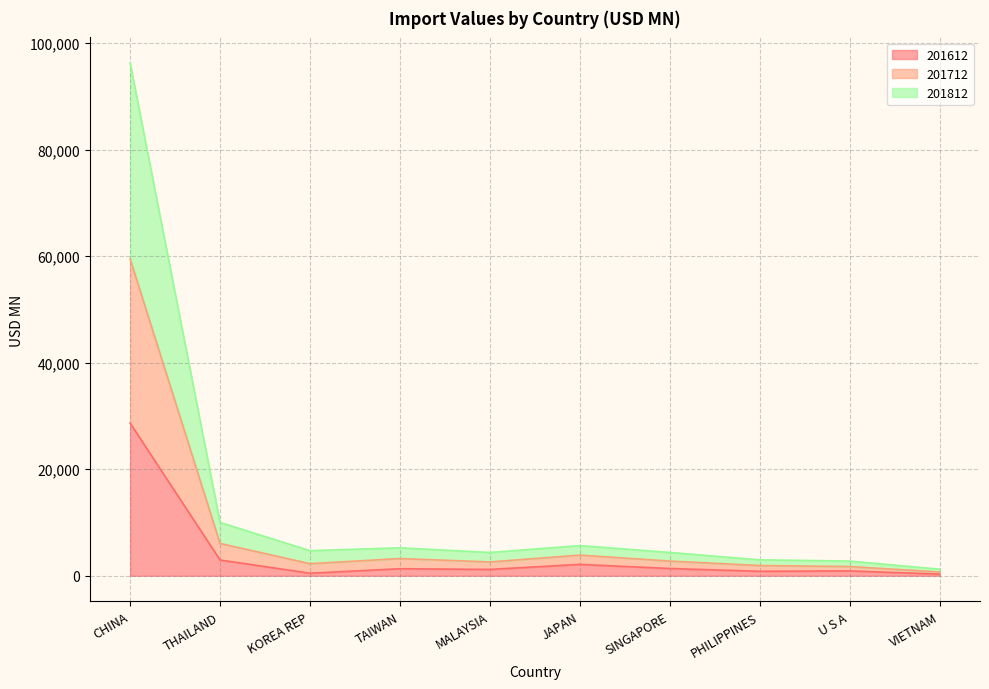

True or false: 201612 has a value of 2956.1 at THAILAND.

True